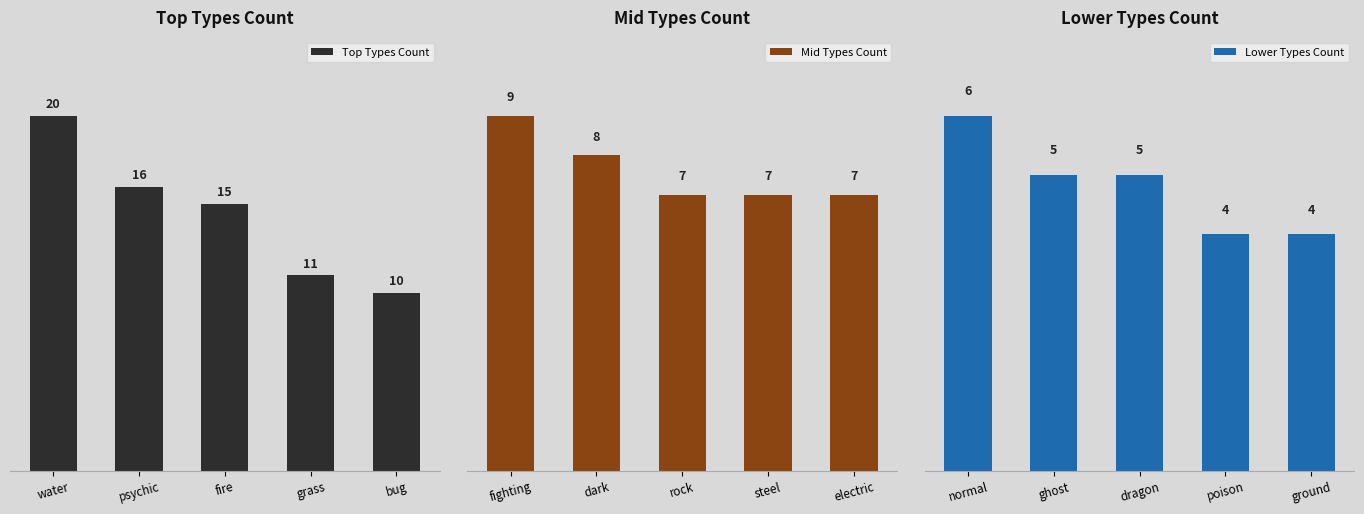

How many bars are there in total?

15